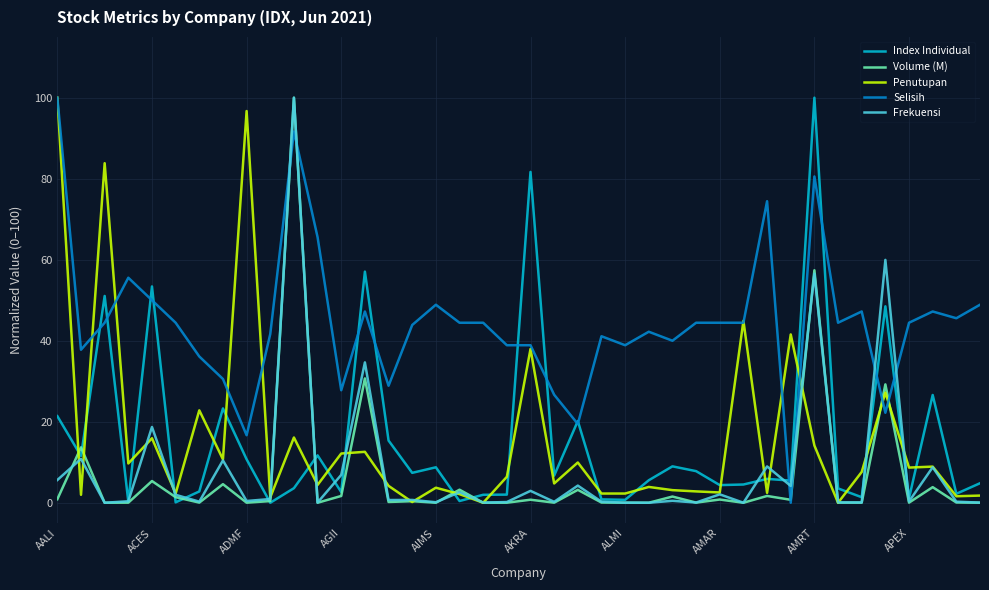

What is the spread (max minus min) of values at ACES?

48.0